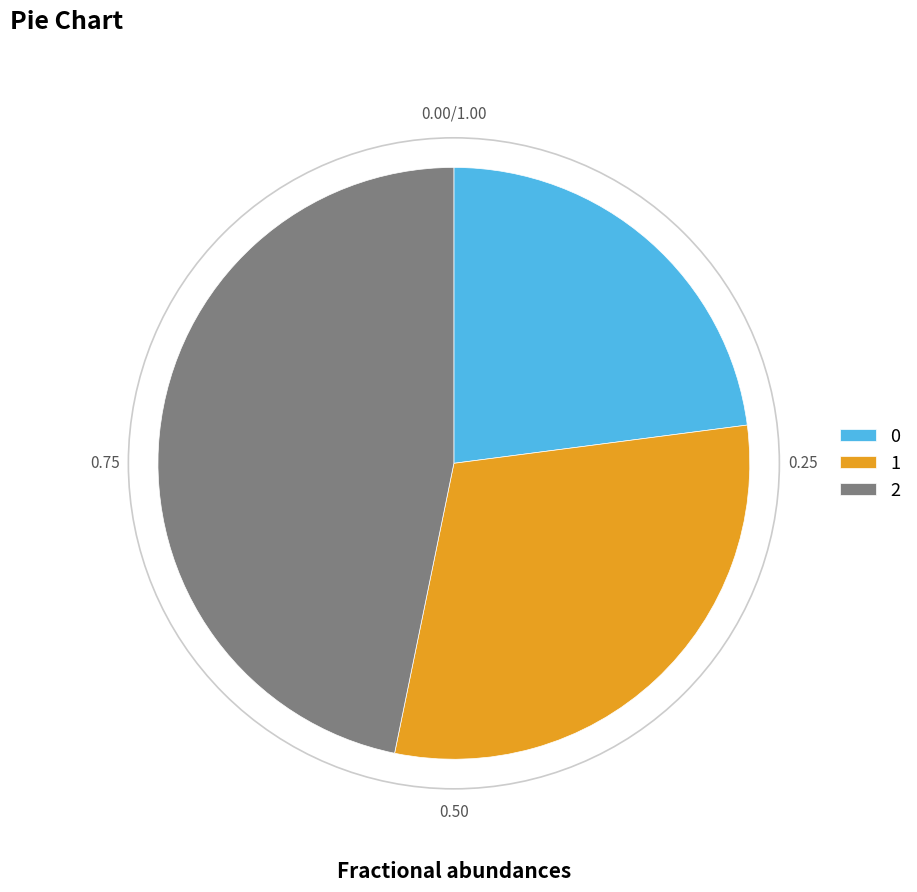

Rank the categories by value from highest to lowest.

2, 1, 0